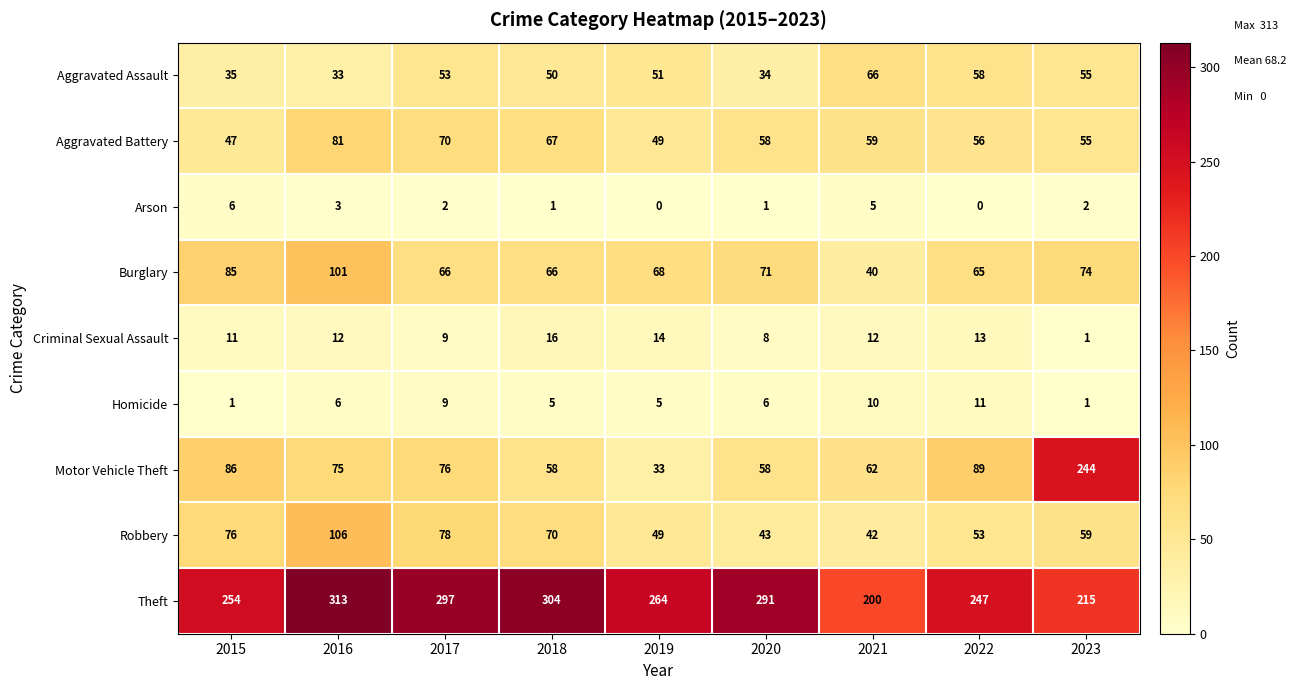

What is the difference between the second highest and second lowest values in the Aggravated Battery series?

21